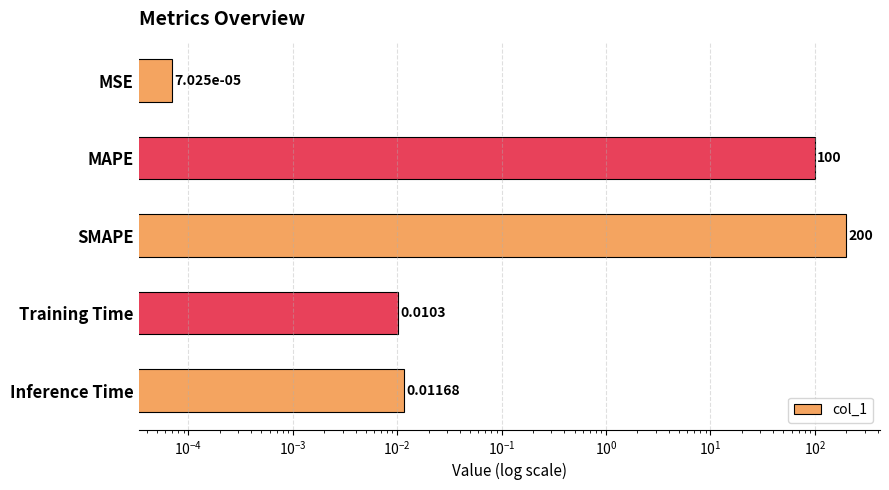

True or false: the data shows 0.0 at Inference Time.

True